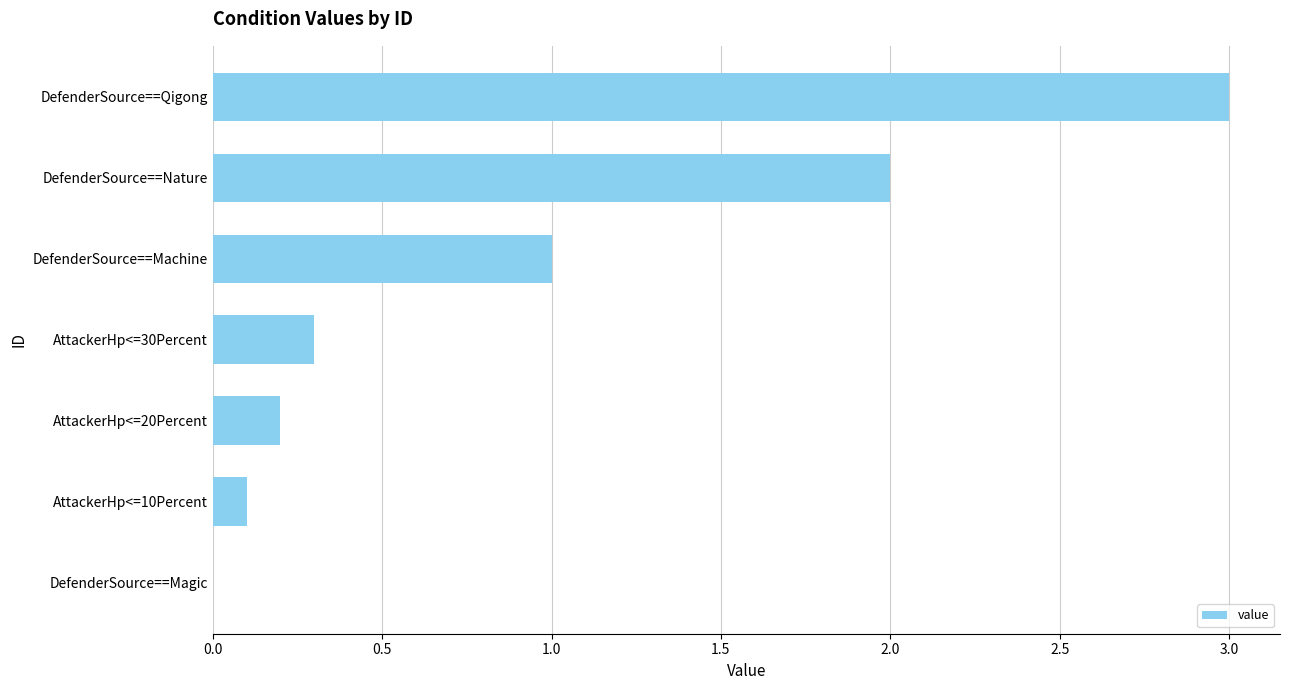

What is the sum of all values?

6.6